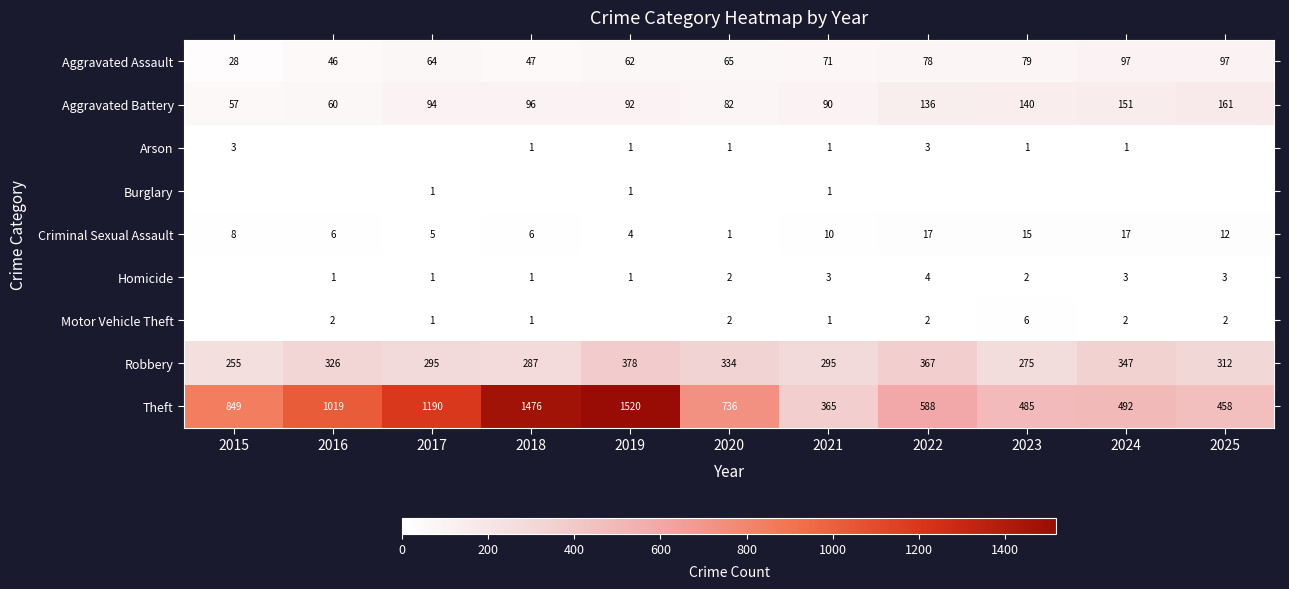

How many categories are shown in the chart?

11